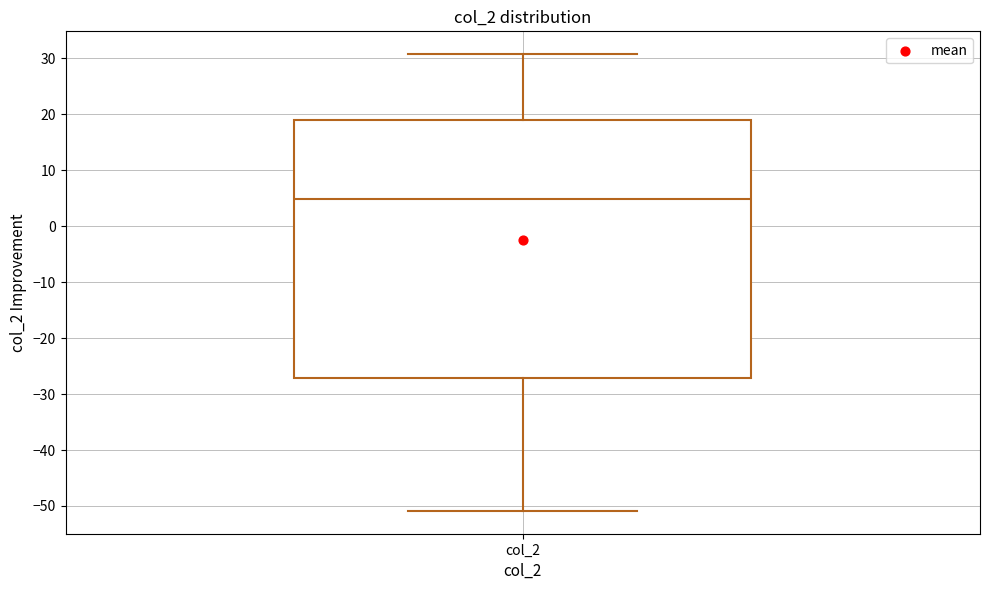

Read this box plot against the y-axis: the position of the median line, the range covered by the box, and the ends of both whiskers. The values are not printed on the chart, so give them approximately, as read against the axis.

median 5, box -27 to 19, whiskers -51 to 31